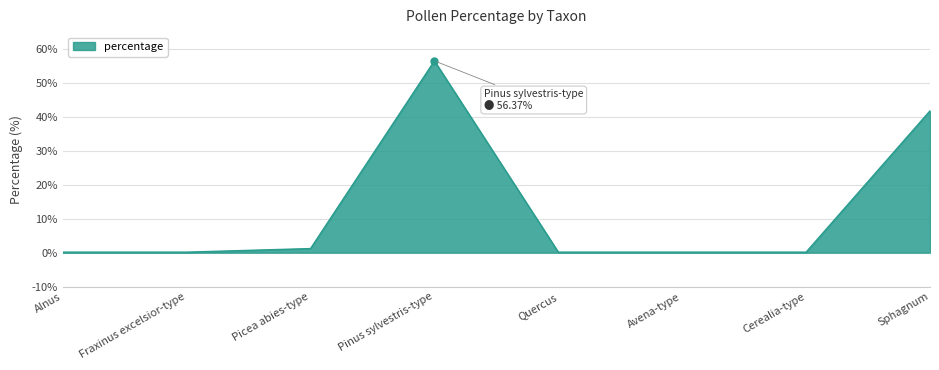

What is the sum of all values?

100.0